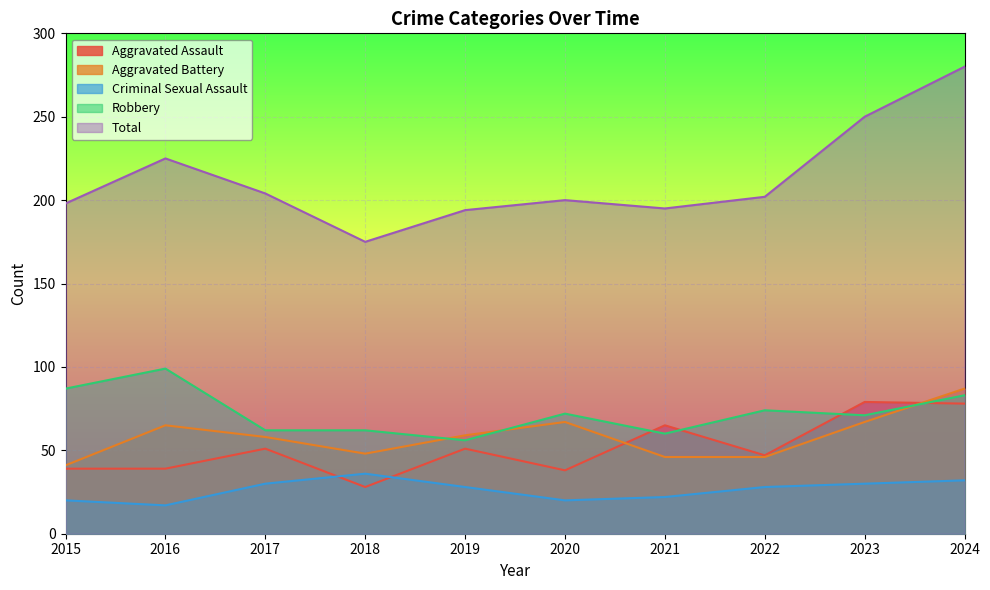

Which series ends up on top after the final intersection of Robbery and Aggravated Assault?

Robbery